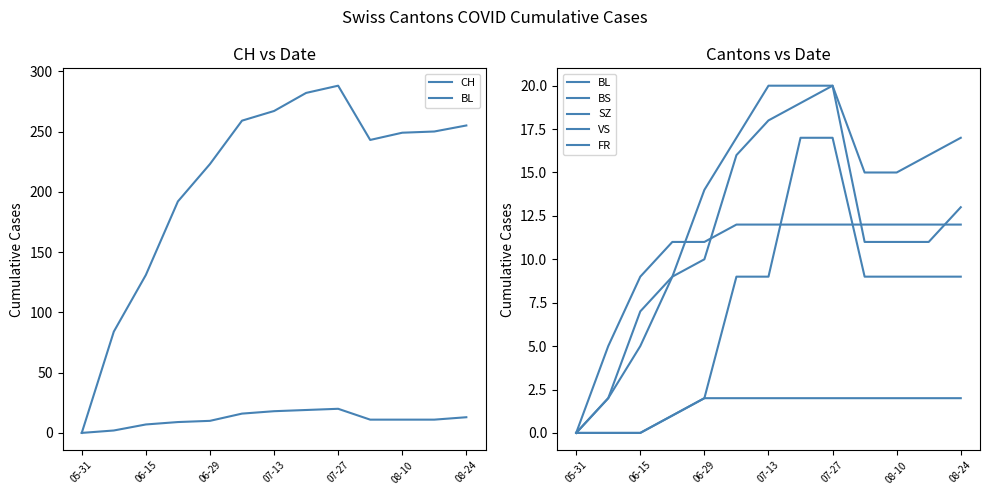

Reading left to right, transcribe all the data shown in this chart.

CH: 0	84	131	192	223	259	267	282	288	243	249	250	255
BL: 0	2	7	9	10	16	18	19	20	11	11	11	13
BS: 0	5	9	11	11	12	12	12	12	12	12	12	12
SZ: 0	0	0	1	2	9	9	17	17	9	9	9	9
VS: 0	2	5	9	14	17	20	20	20	15	15	16	17
FR: 0	0	0	1	2	2	2	2	2	2	2	2	2